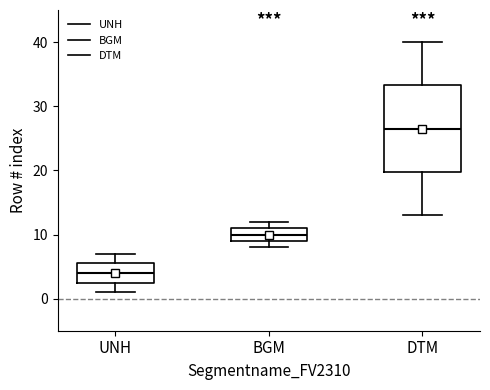

Comparing the boxes themselves (not the whiskers), which one is the tallest?

DTM